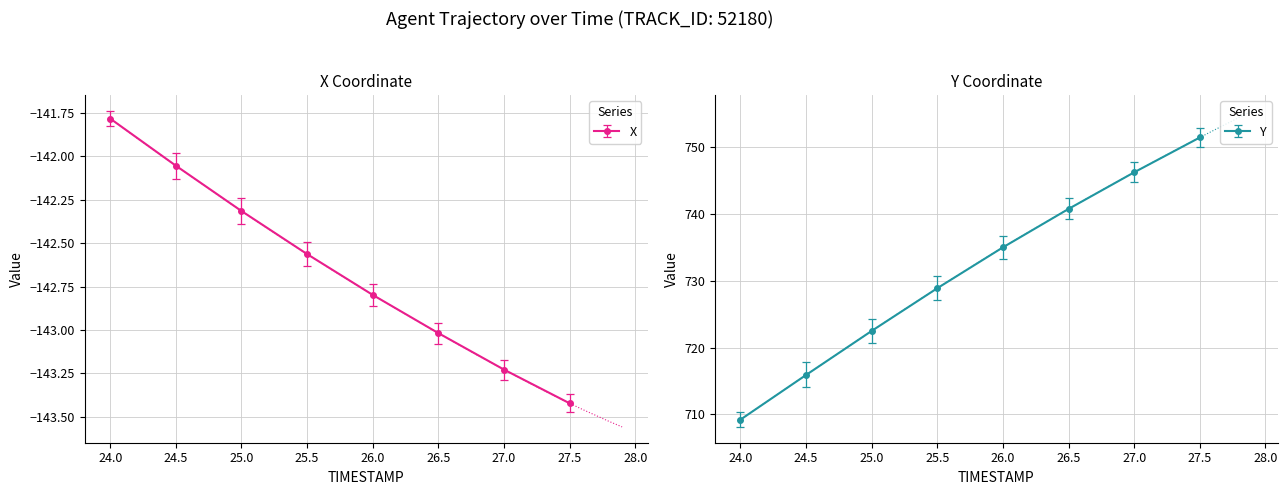

The X series shows -143.0 at 26.5. True or false?

True